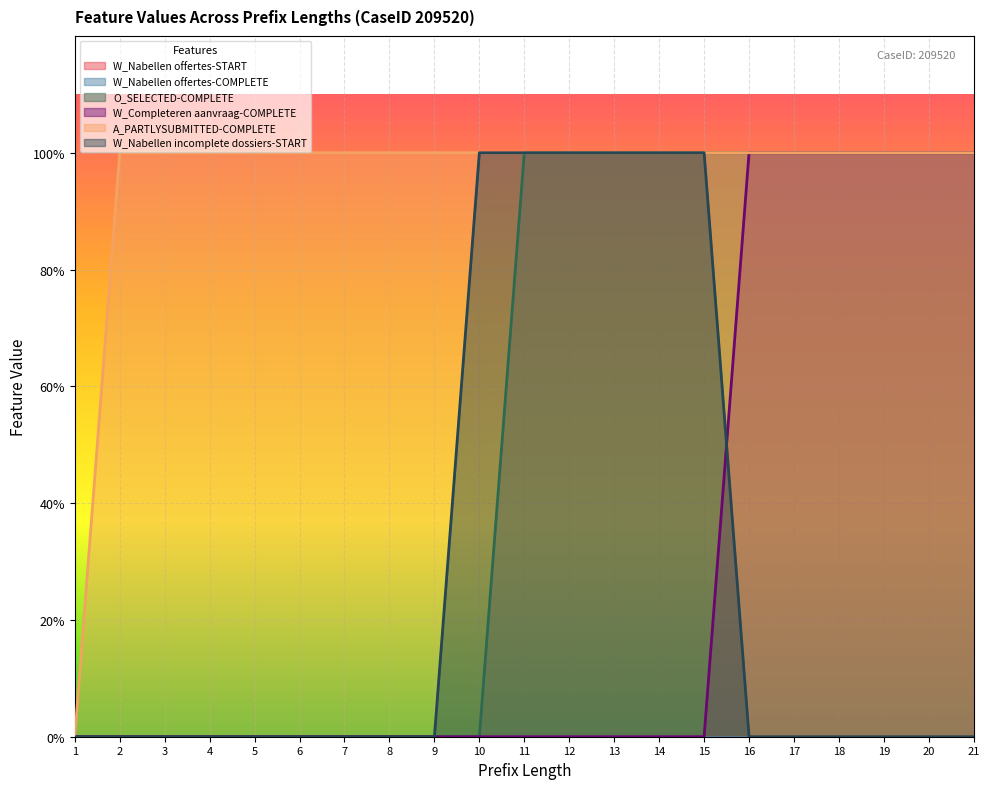

Which series has the widest spread of values?

O_SELECTED-COMPLETE